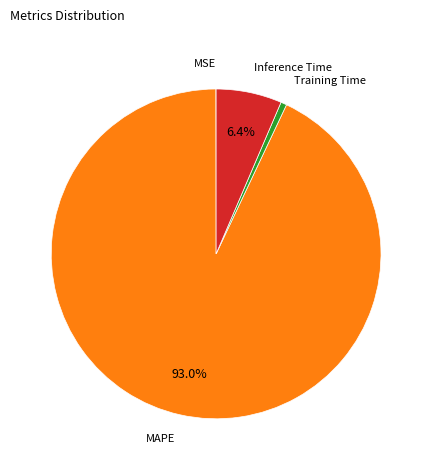

Which has a higher value, MAPE or Training Time?

MAPE